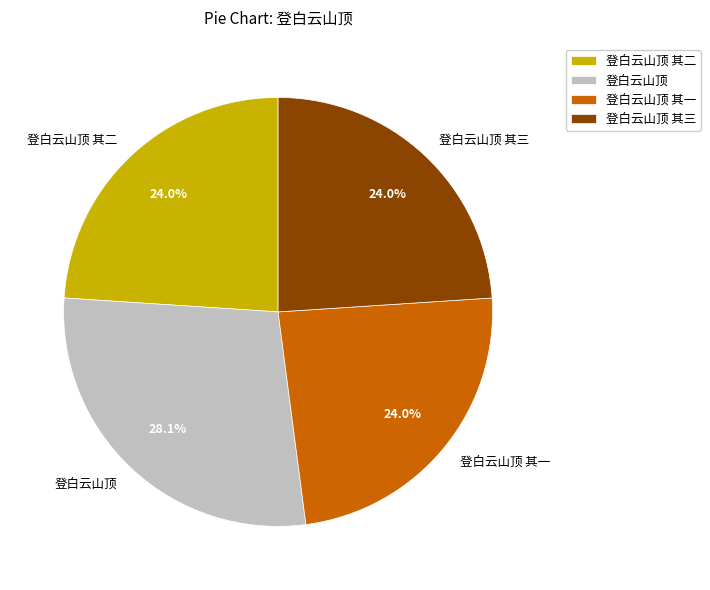

To the nearest percent, what portion does 登白云山顶 其二 represent?

24%